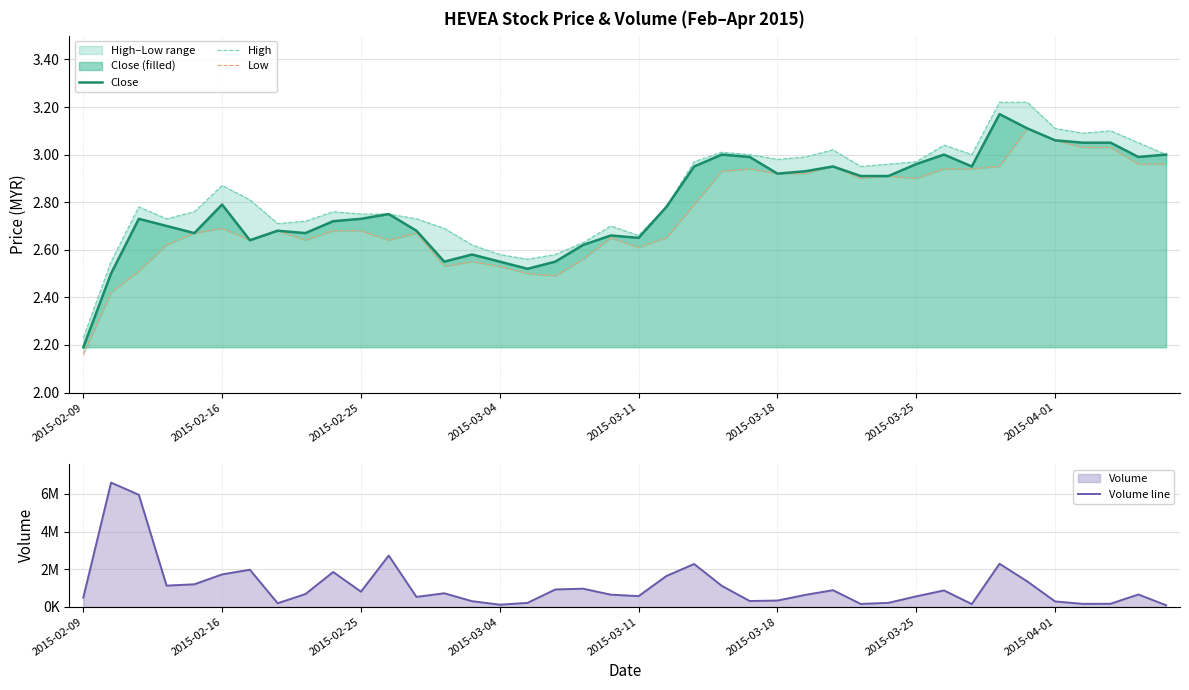

At which label is Close closest to 2?

2015-02-09